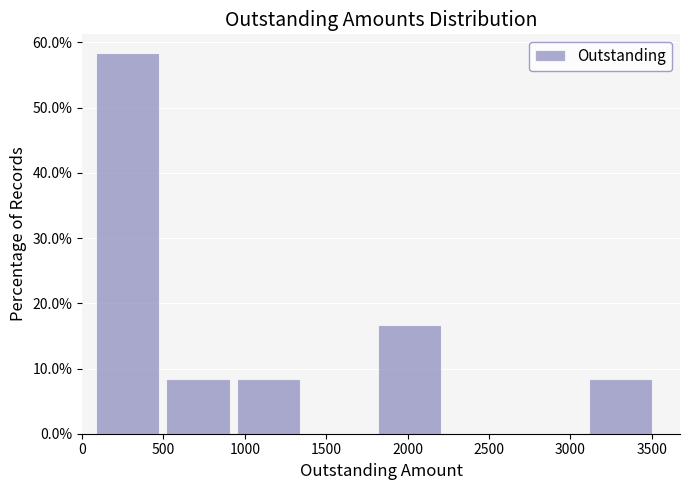

Reading left to right, list every bar in this chart as the range it spans on the x-axis followed by its height. Neither the bar edges nor the heights are printed on the chart, so give them approximately, as read against the axes.

100 to 500: 58
500 to 950: 8
950 to 1400: 8
1400 to 1800: 0
1800 to 2250: 17
2250 to 2700: 0
2700 to 3100: 0
3100 to 3550: 8